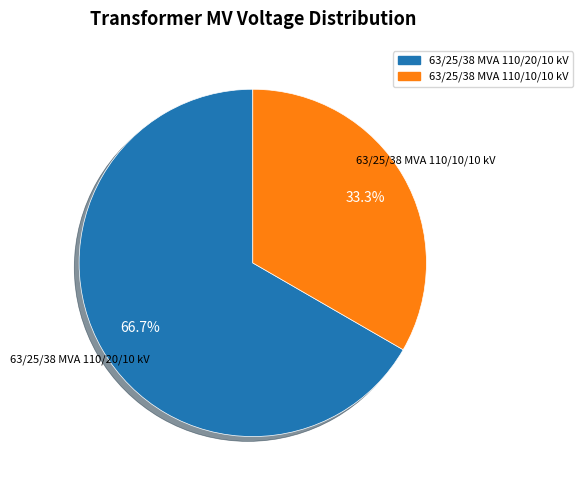

Count the number of slices in the pie.

2